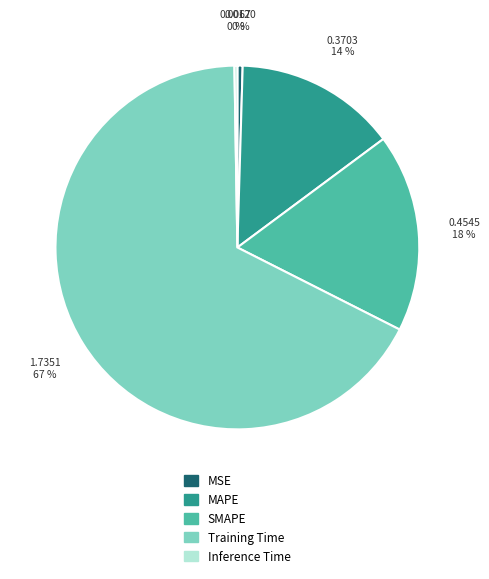

Which category has the biggest portion of the pie?

Training Time